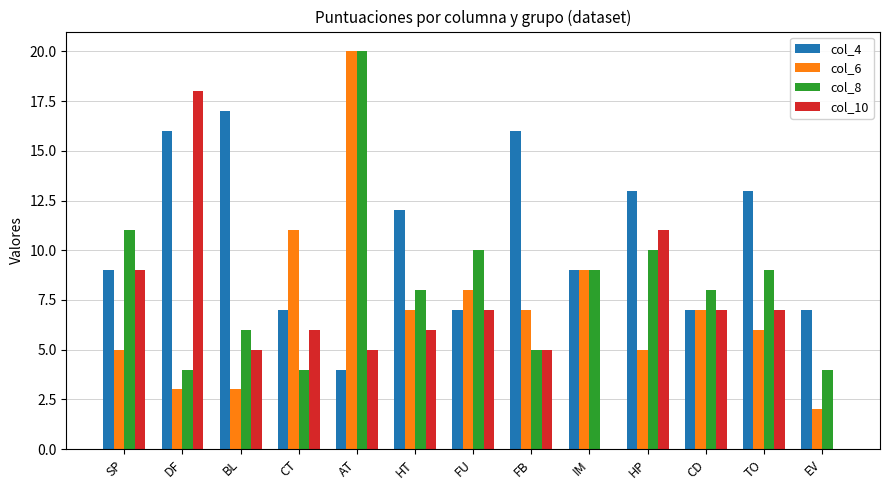

Reading left to right, list all the values displayed in this chart.

col_4: SP=9	DF=16	BL=17	CT=7	AT=4	HT=12	FU=7	FB=16	IM=9	HP=13	CD=7	TO=13	EV=7
col_6: SP=5	DF=3	BL=3	CT=11	AT=20	HT=7	FU=8	FB=7	IM=9	HP=5	CD=7	TO=6	EV=2
col_8: SP=11	DF=4	BL=6	CT=4	AT=20	HT=8	FU=10	FB=5	IM=9	HP=10	CD=8	TO=9	EV=4
col_10: SP=9	DF=18	BL=5	CT=6	AT=5	HT=6	FU=7	FB=5	IM=0	HP=11	CD=7	TO=7	EV=0